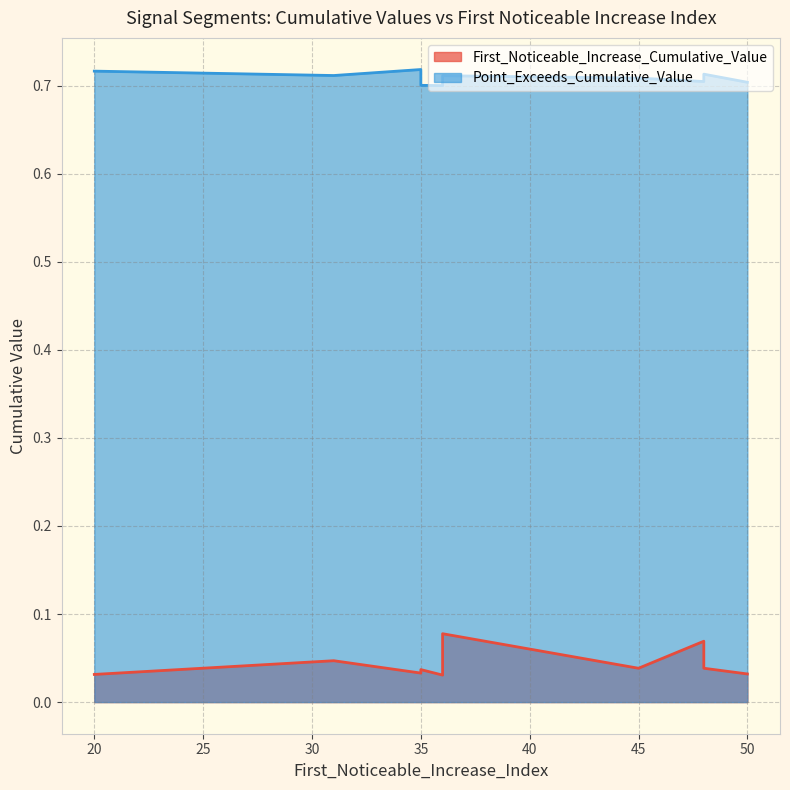

How many lines are shown in the chart?

2